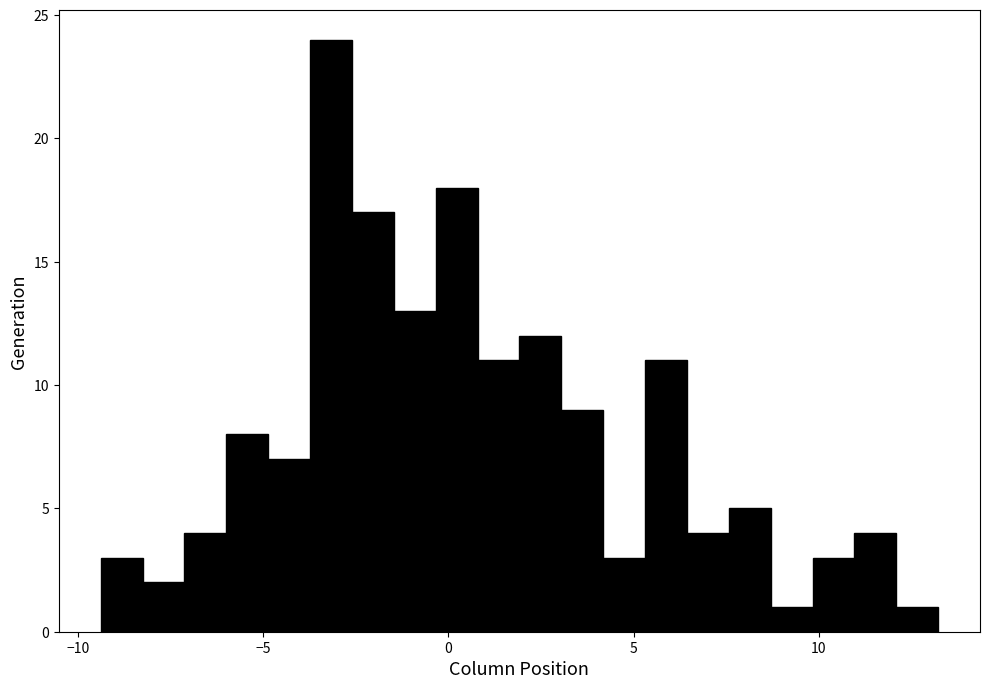

Around what value on the x-axis is the tallest bar? Give the approximate position of its centre, as read against the axis.

-3.0